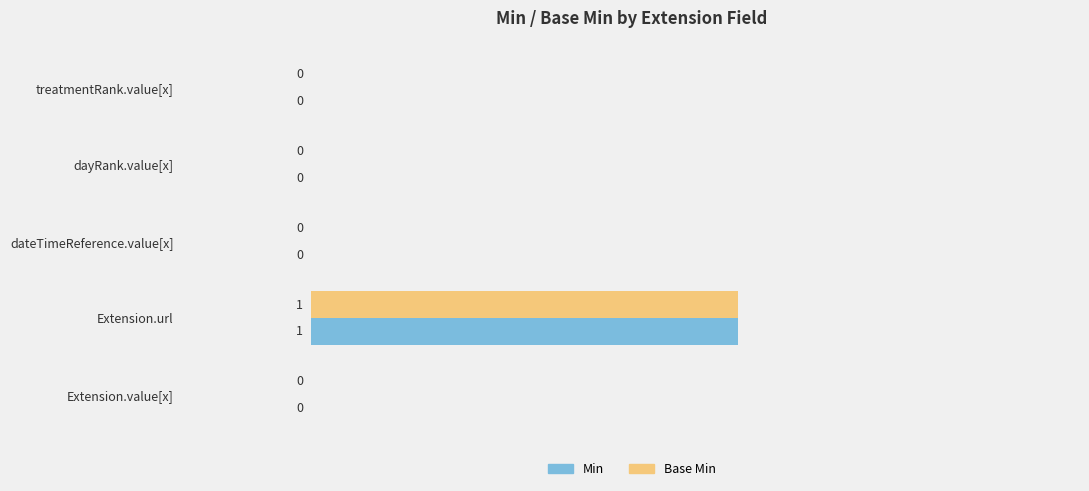

At which category is the sum across all series the highest?

Extension.url